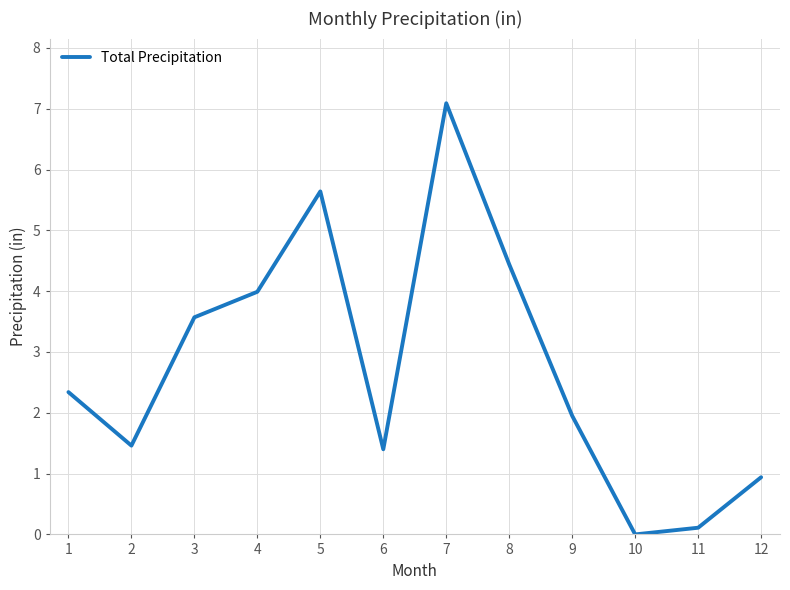

What is the change in value from 3 to 6?

-2.2